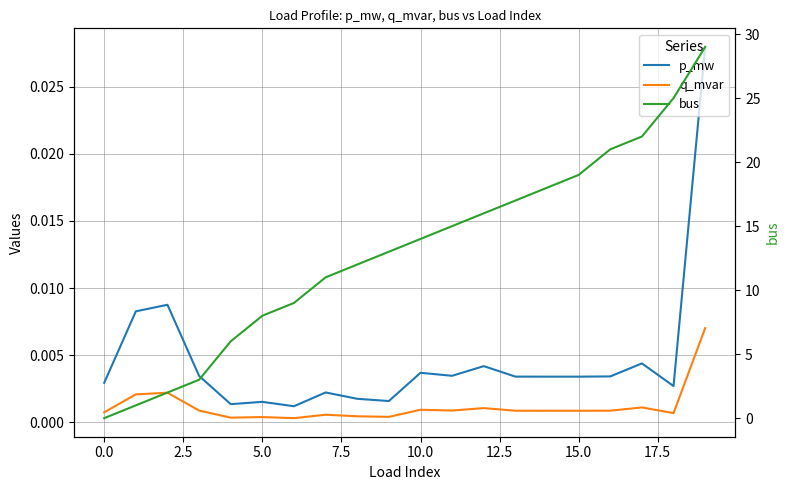

The q_mvar series shows 0.0 at 17.5. True or false?

True